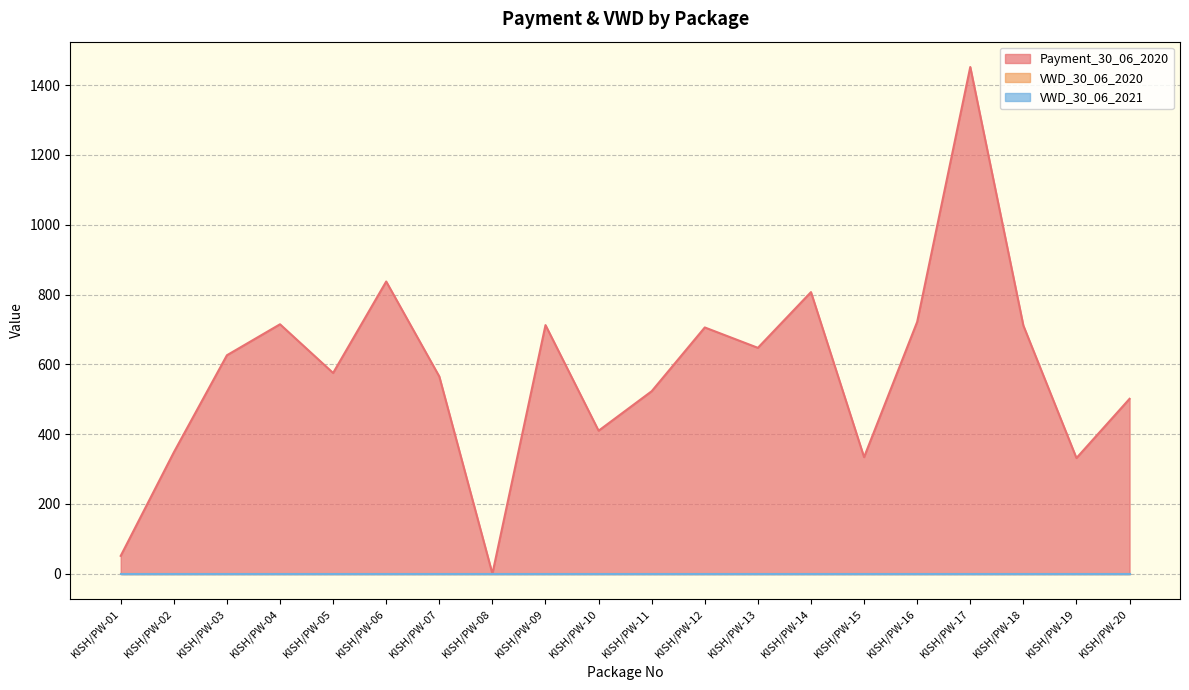

Reading left to right, extract all data points from this chart.

Payment_30_06_2020: 51.1	347.7	625.9	714.7	575.1	837.2	565.1	0.0	712.3	409.7	522.9	705.6	647.2	806.9	333.9	721.6	1452.0	711.0	331.4	501.1
VWD_30_06_2020: 0.0	0.0	0.0	0.0	0.0	0.0	0.0	0.0	0.0	0.0	0.0	0.0	0.0	0.0	0.0	0.0	0.0	0.0	0.0	0.0
VWD_30_06_2021: 0.0	0.0	0.0	0.0	0.0	0.0	0.0	0.0	0.0	0.0	0.0	0.0	0.0	0.0	0.0	0.0	0.0	0.0	0.0	0.0